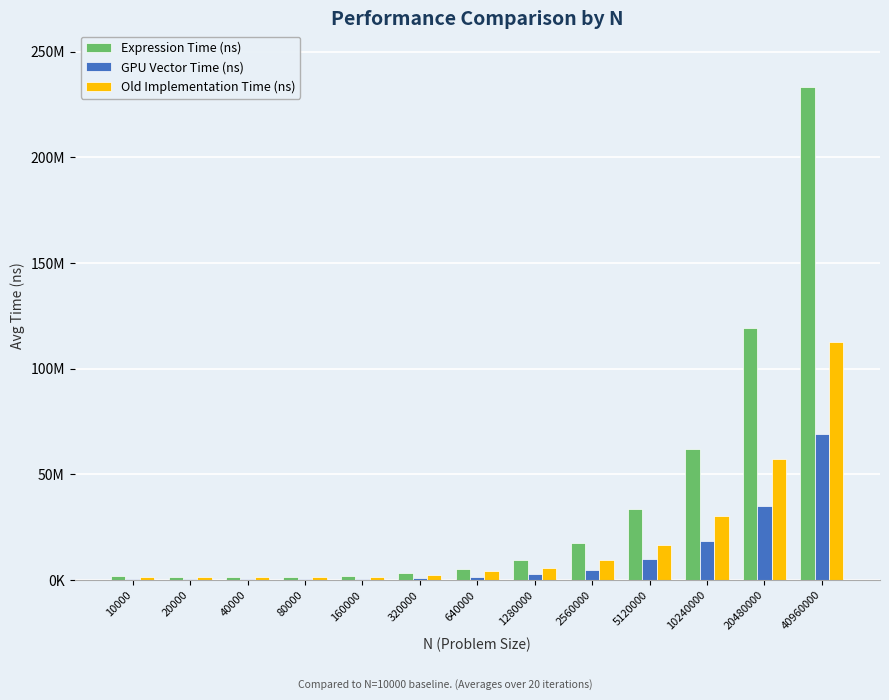

What is the approximate value of Expression Time (ns) at 320000?

3498640.0